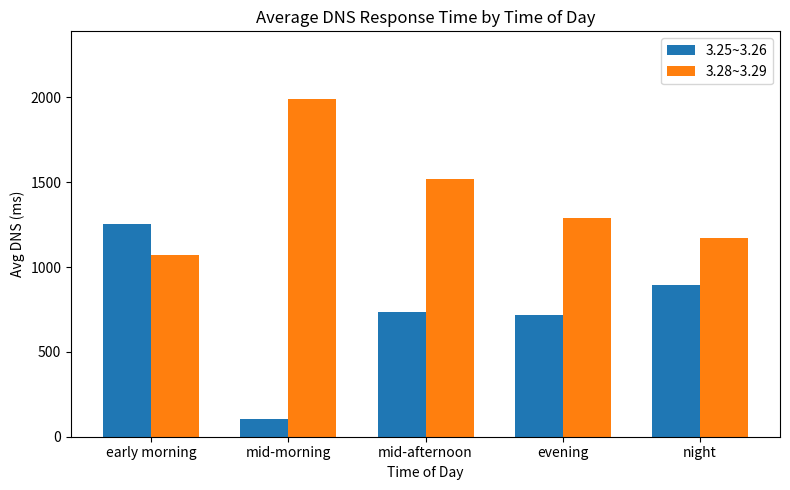

What is the value of the 3.25~3.26 bar at the 5th from the left?

891.4